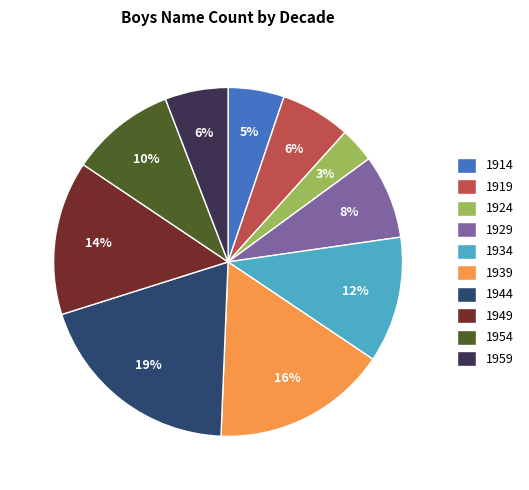

The 1949 slice represents 14% of the pie. True or false?

True